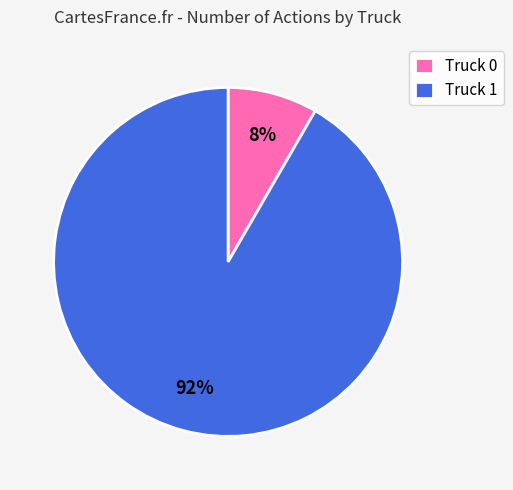

To the nearest percent, what is the combined percentage of Truck 0 and Truck 1?

100%